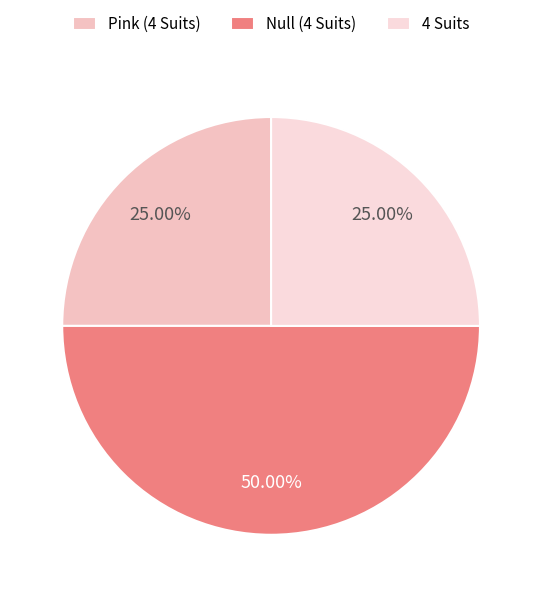

The 4 Suits slice represents 25% of the pie. True or false?

True